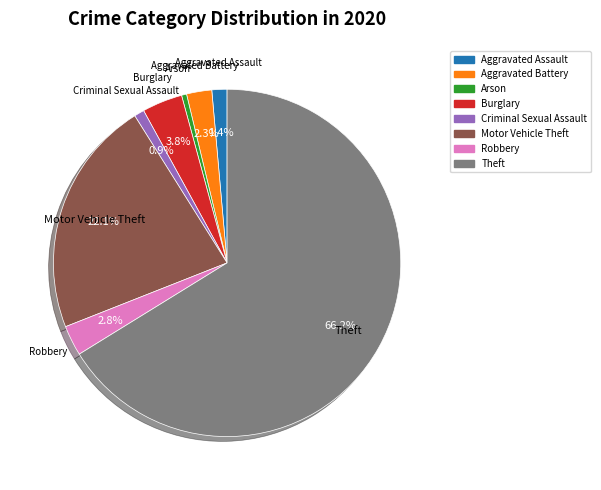

Do Motor Vehicle Theft and Arson together represent more than half of the pie?

No